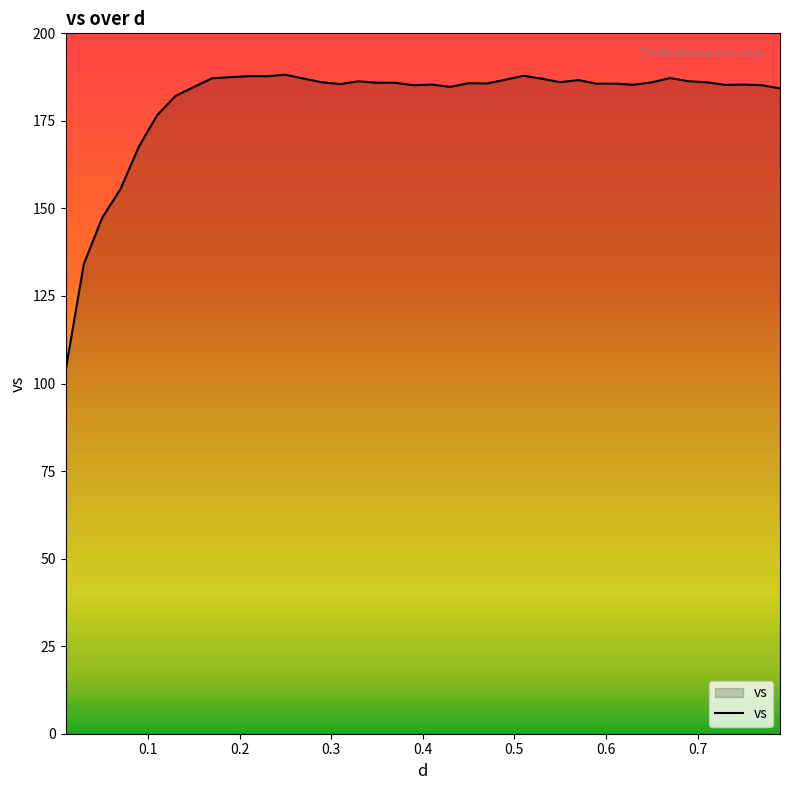

What is the difference between the maximum and minimum values?

84.5